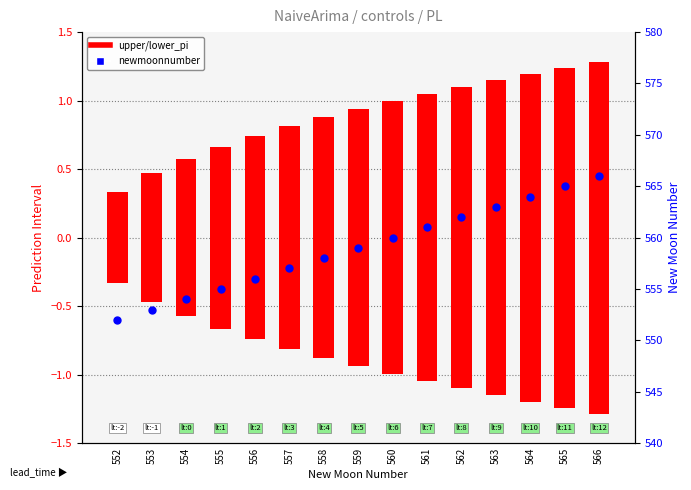

Which series has the widest spread of Y values?

newmoonnumber